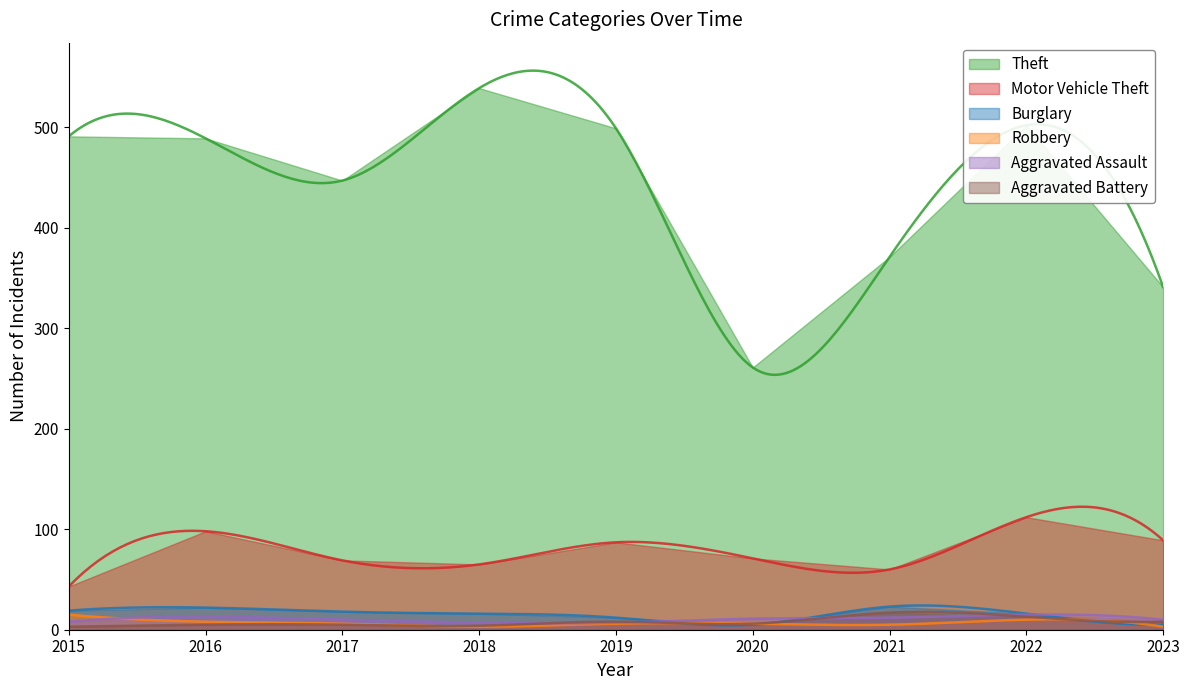

At which category is the sum across all series the highest?

2022